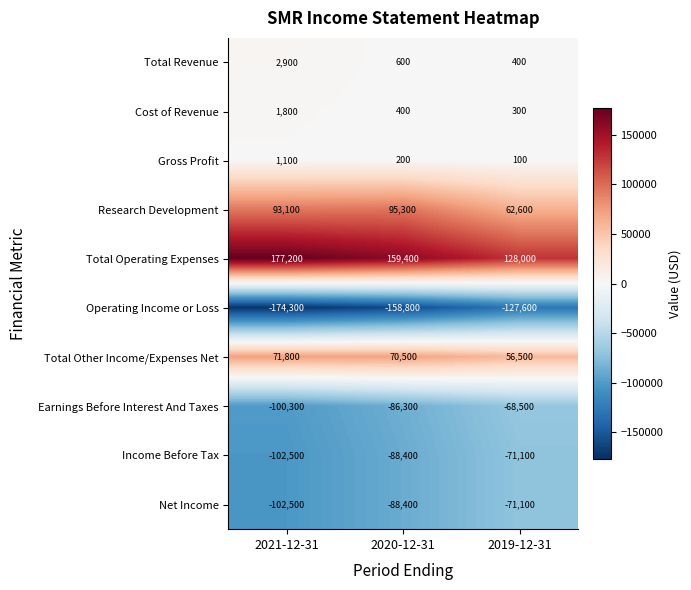

What is the average value of the Gross Profit series?

467